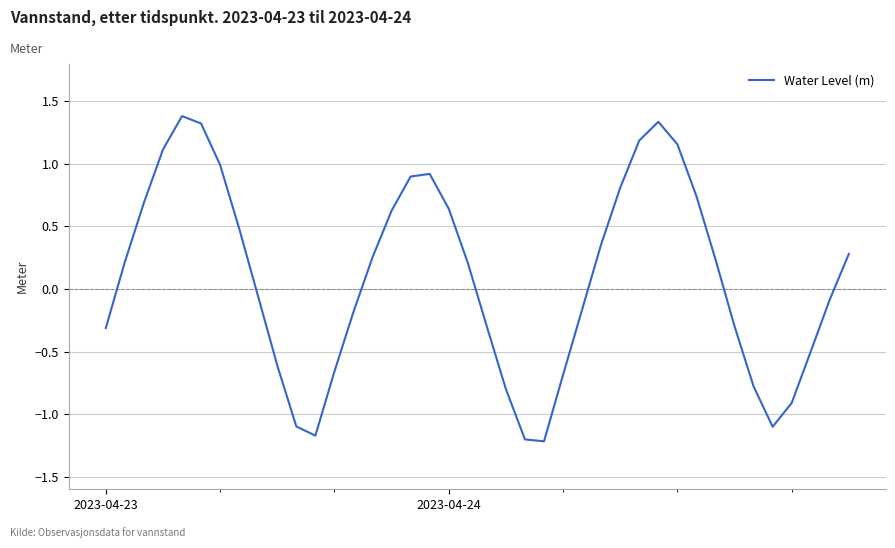

What is the greatest value displayed?

1.4